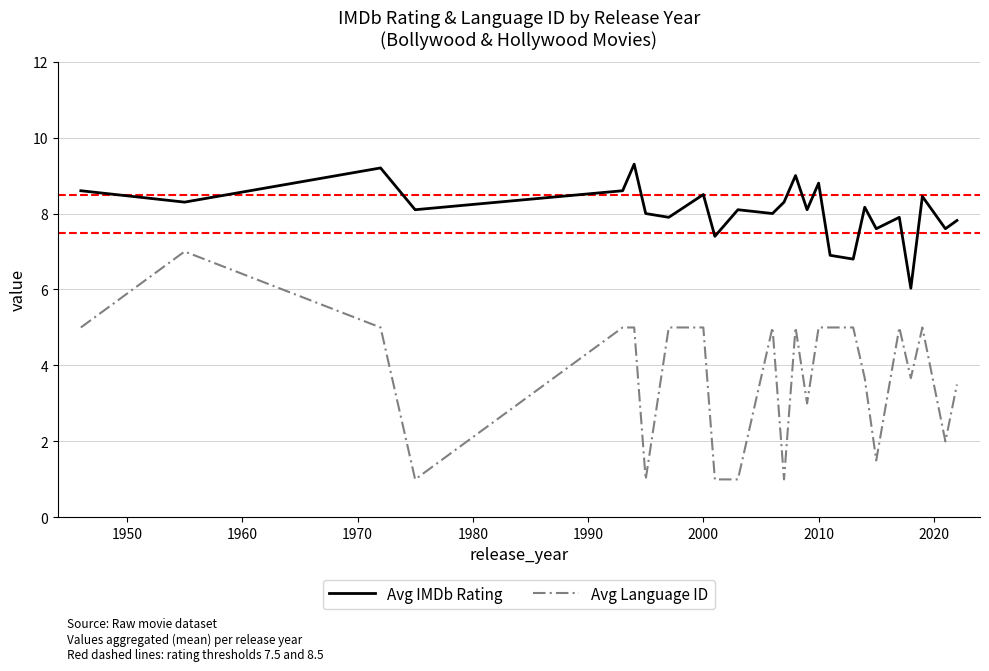

Which series has the largest total across all categories?

Avg IMDb Rating